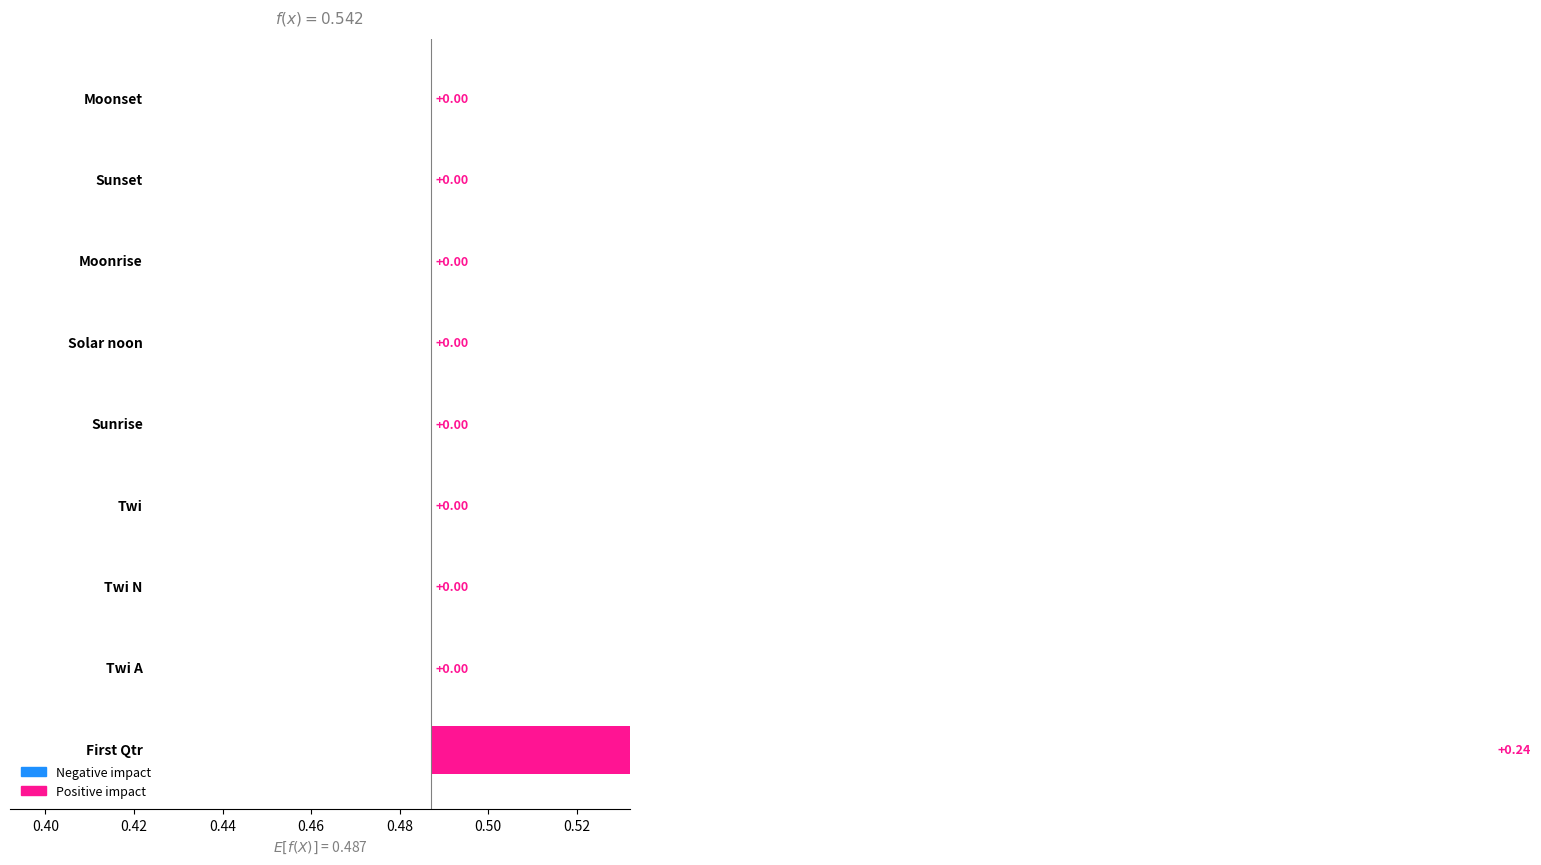

The value at Moonrise is 0. True or false?

True